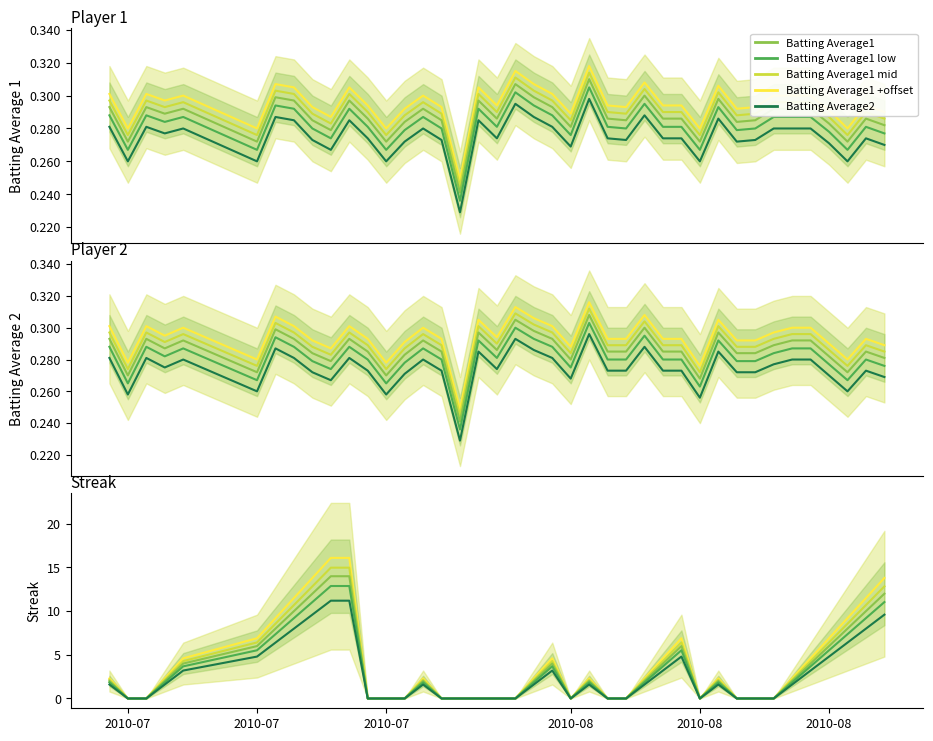

Which series has the largest range (max minus min)?

Streak